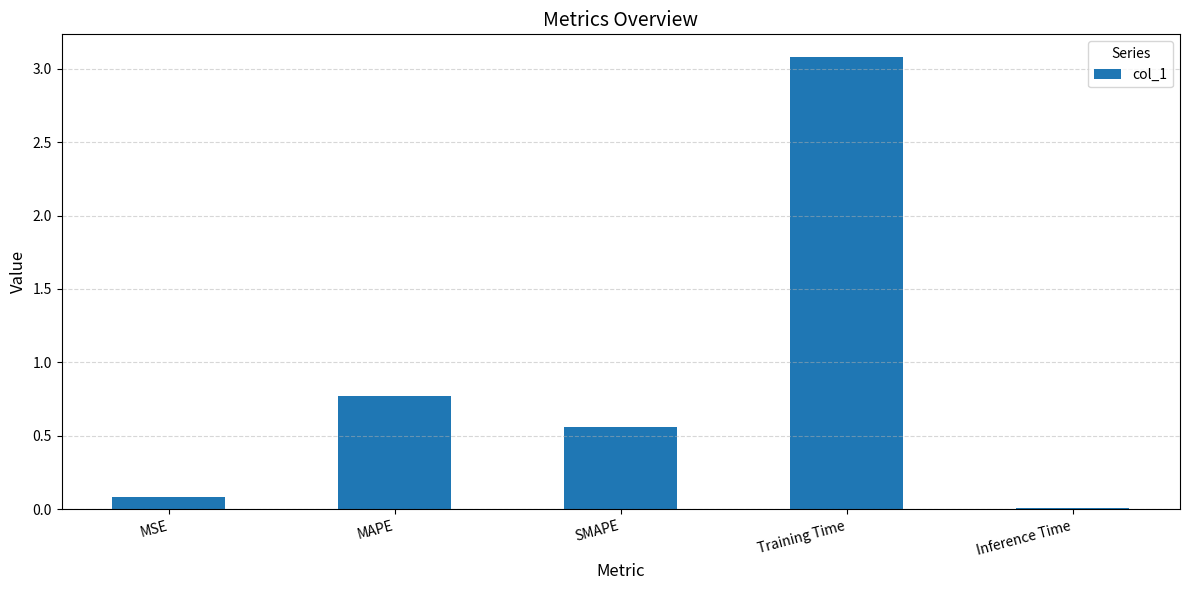

What is the sum of the values at Training Time and MAPE?

3.9